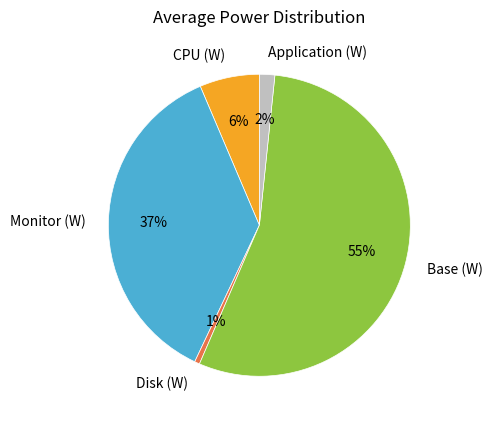

To the nearest percent, what portion does Disk (W) represent?

1%